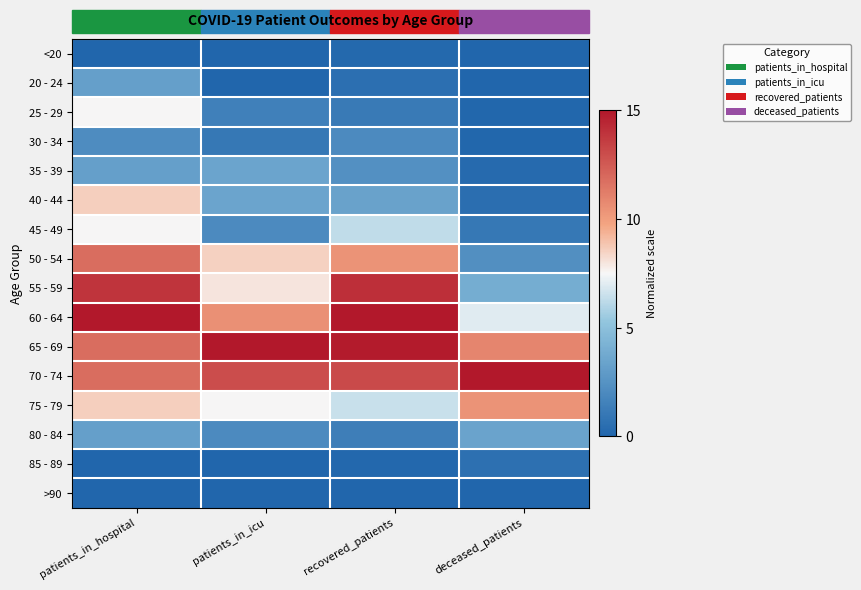

Rank the series by their maximum value, from highest to lowest.

60 - 64, 65 - 69, 70 - 74, 55 - 59, 50 - 54, 75 - 79, 40 - 44, 25 - 29, 45 - 49, 35 - 39, 80 - 84, 20 - 24, 30 - 34, 85 - 89, <20, >90